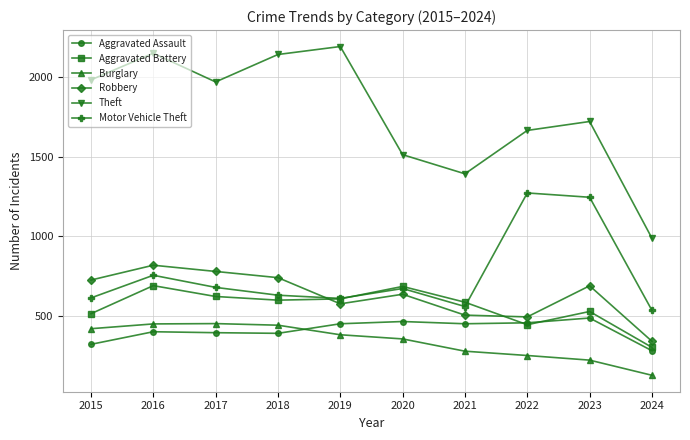

What is the maximum value shown in the chart?

2190